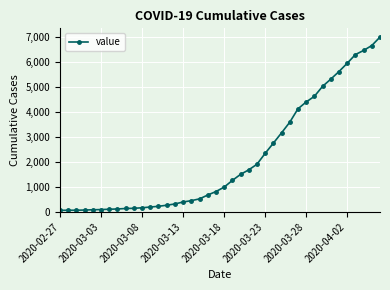

What is the greatest value displayed?

7004